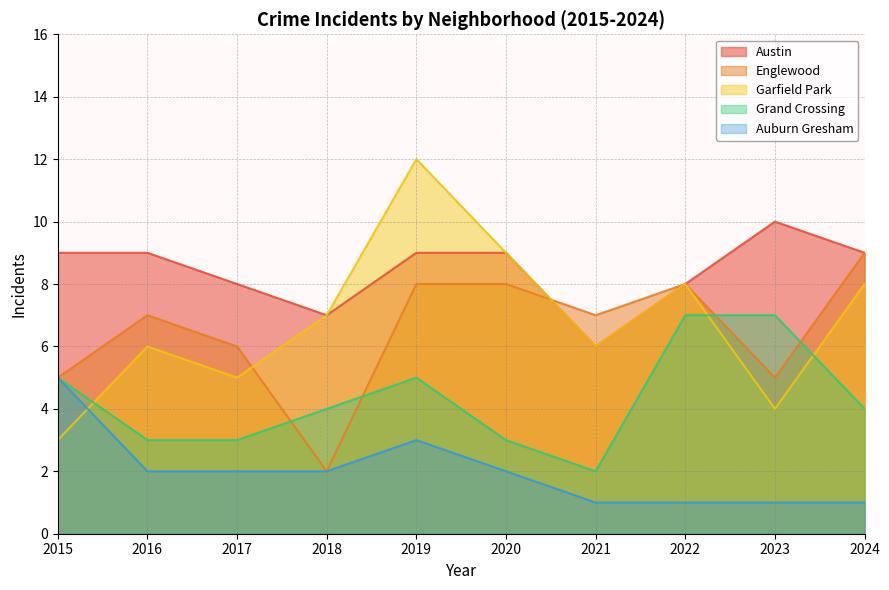

Is it true that Grand Crossing equals 2 at 2021?

True